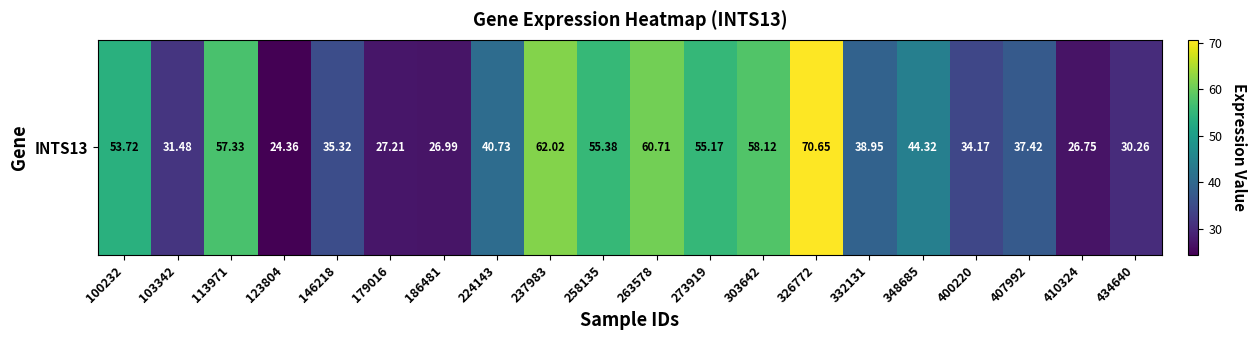

The value at 179016 is 27.2. True or false?

True